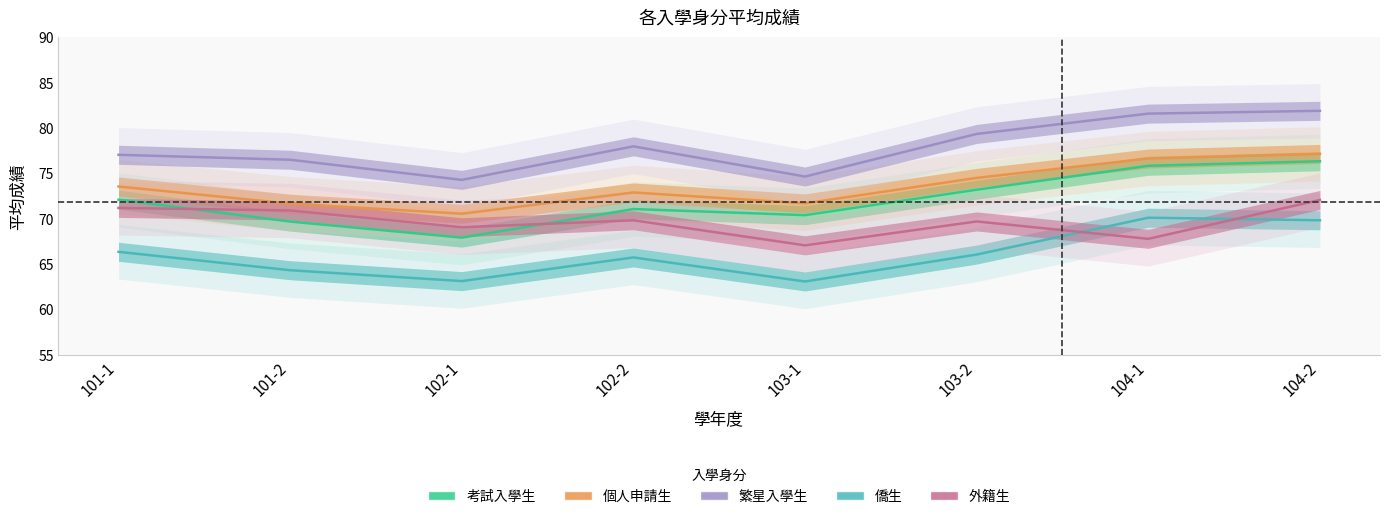

Where does the 僑生 series first go above 66?

101-1